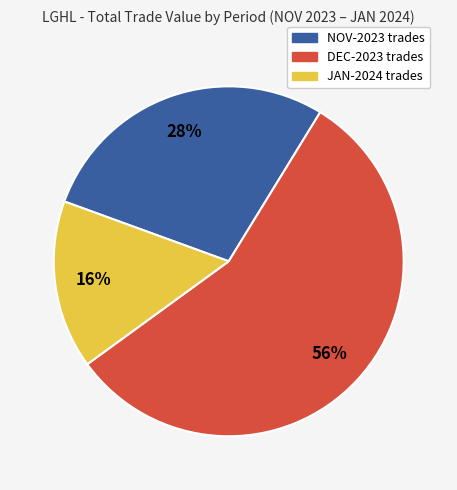

To the nearest percent, what percentage of the pie is JAN-2024?

16%